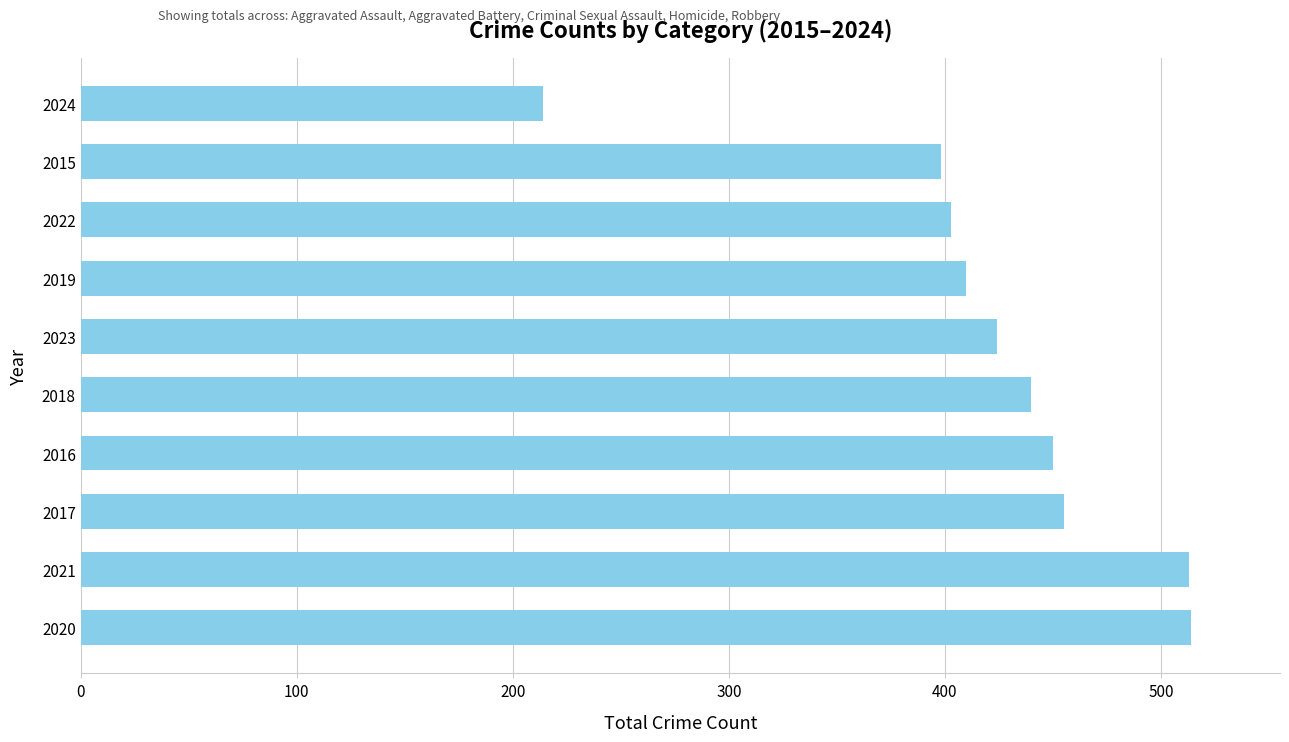

What is the sum of all values?

4221